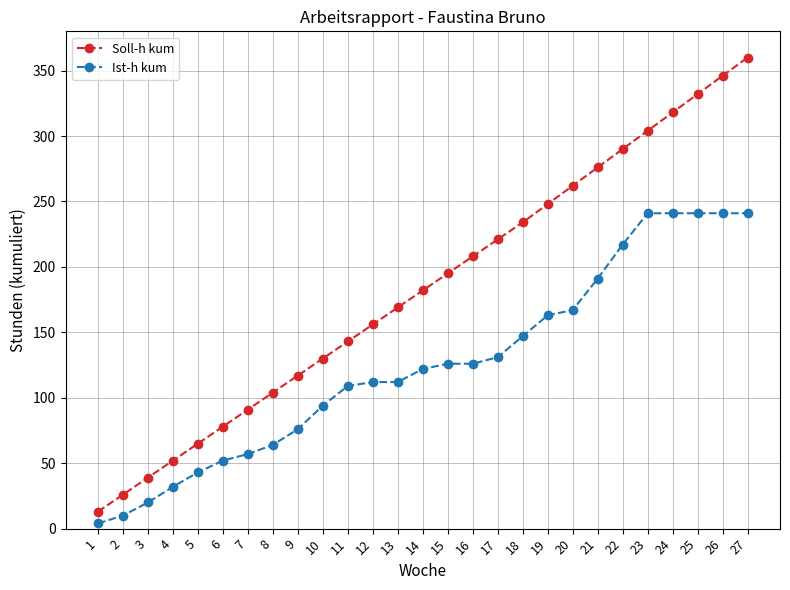

What is the average value of the Soll-h kum series?

184